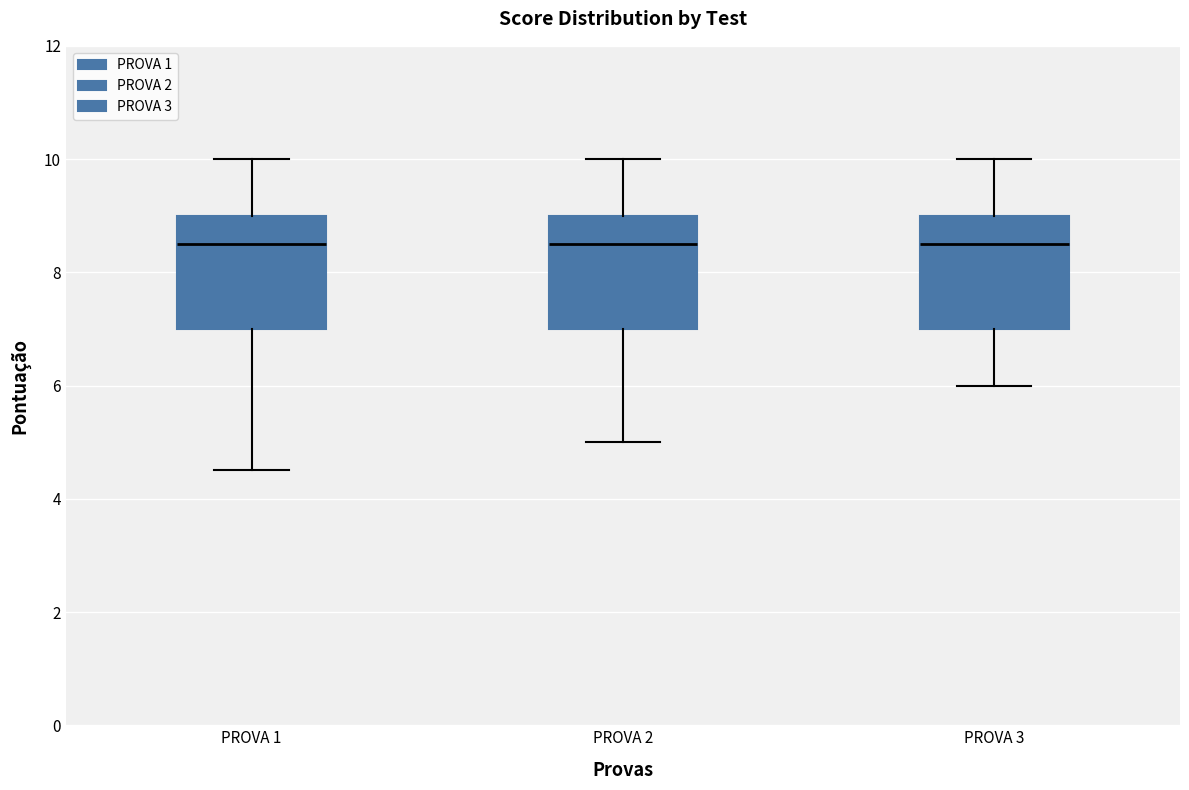

Reading left to right, transcribe this box plot: for each box, give where its median line is, the range the box spans, and where its two whiskers end, as read against the y-axis. The values are not printed on the chart, so give them approximately, as read against the axis.

PROVA 1: median 8.6, box 7.0 to 9.0, whiskers 4.6 to 10.0
PROVA 2: median 8.6, box 7.0 to 9.0, whiskers 5.0 to 10.0
PROVA 3: median 8.6, box 7.0 to 9.0, whiskers 6.0 to 10.0